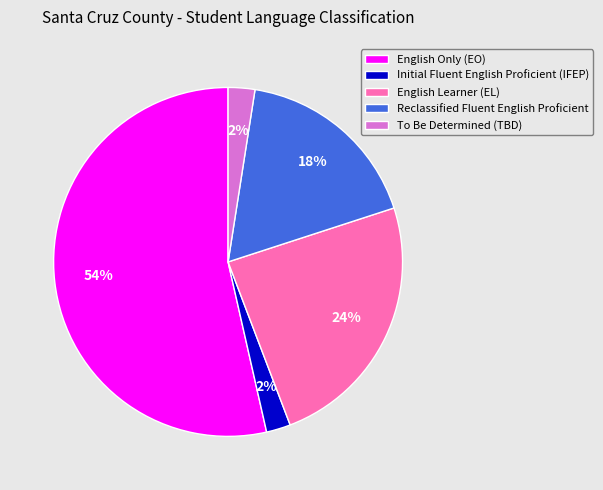

Which has a higher value, Initial Fluent English Proficient (IFEP) or English Only (EO)?

English Only (EO)